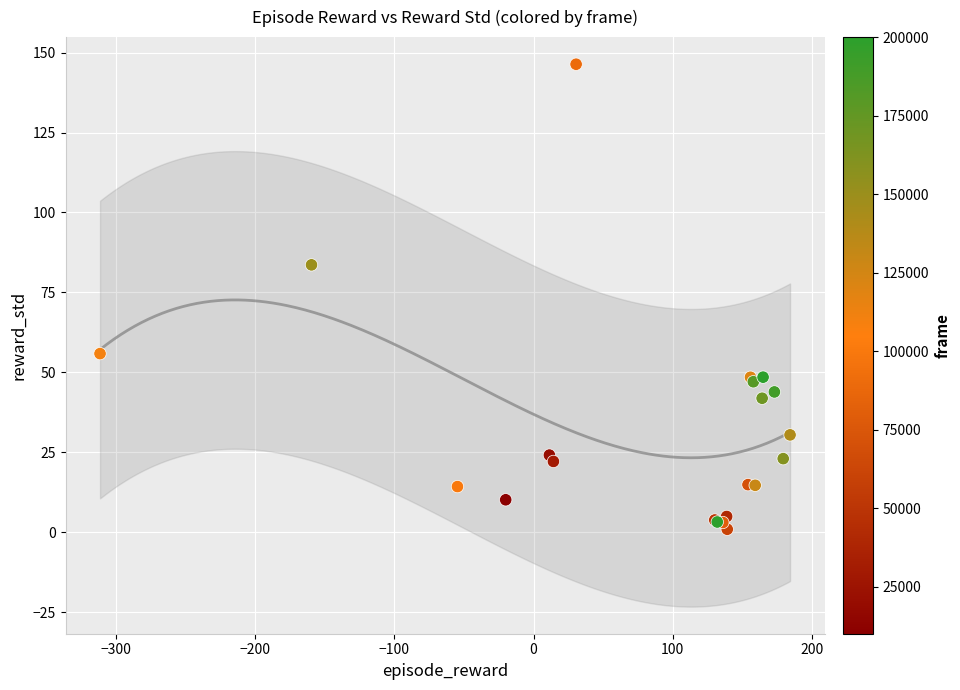

What Y value in the scatter plot is closest to 73?

83.6